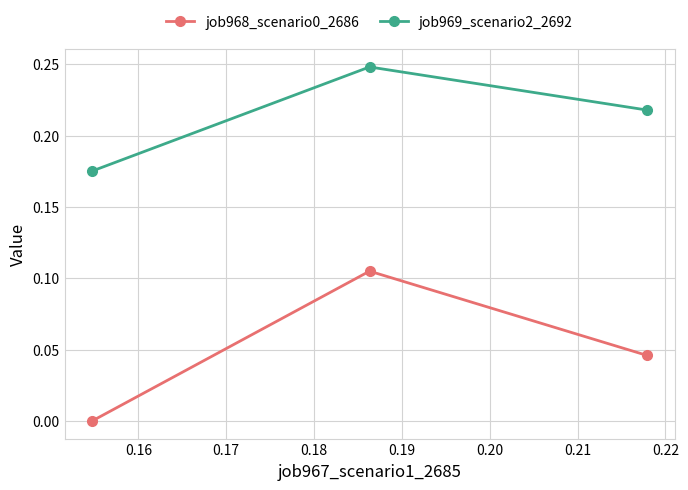

How many lines are shown in the chart?

2